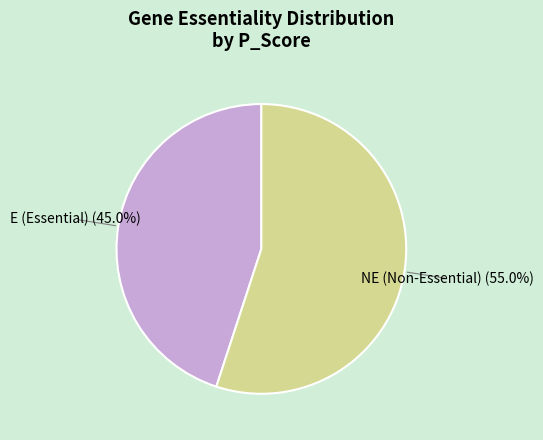

What portion of the pie excludes E (Essential)?

55.0%